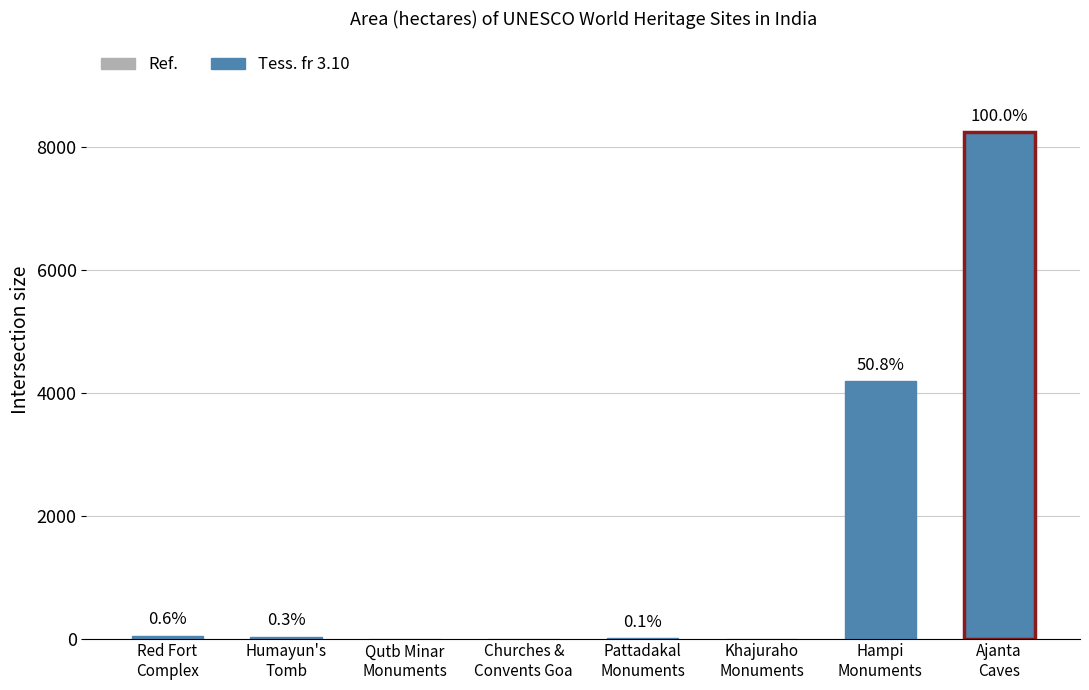

How many bars are there in total?

8